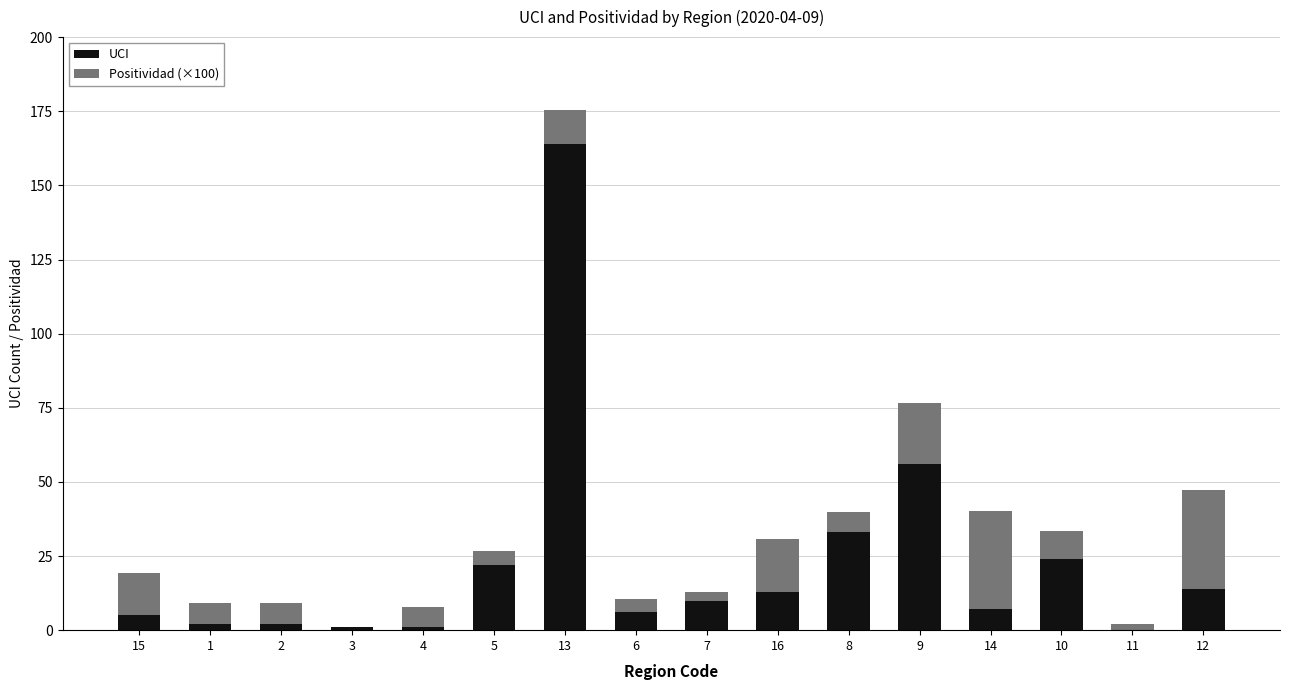

What are all the series names shown in the legend?

UCI, Positividad (×100)